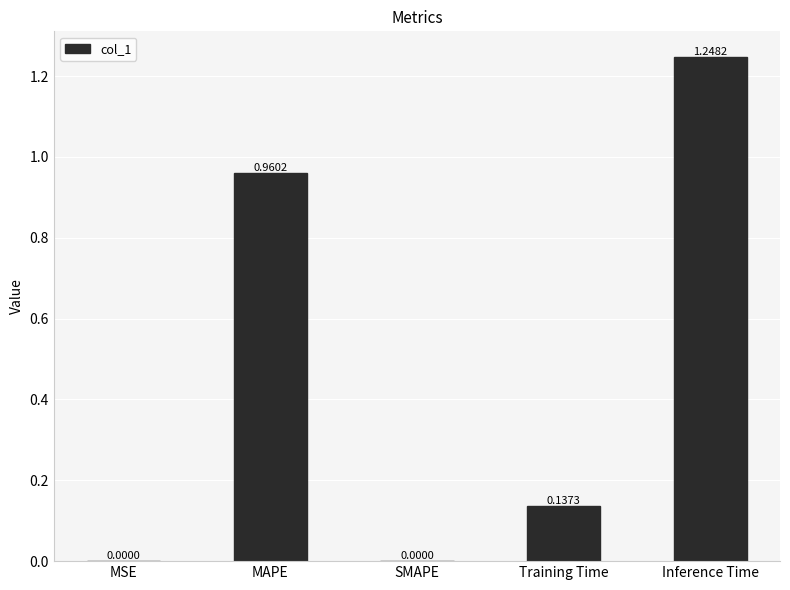

Which label corresponds to the largest value in the chart?

Inference Time